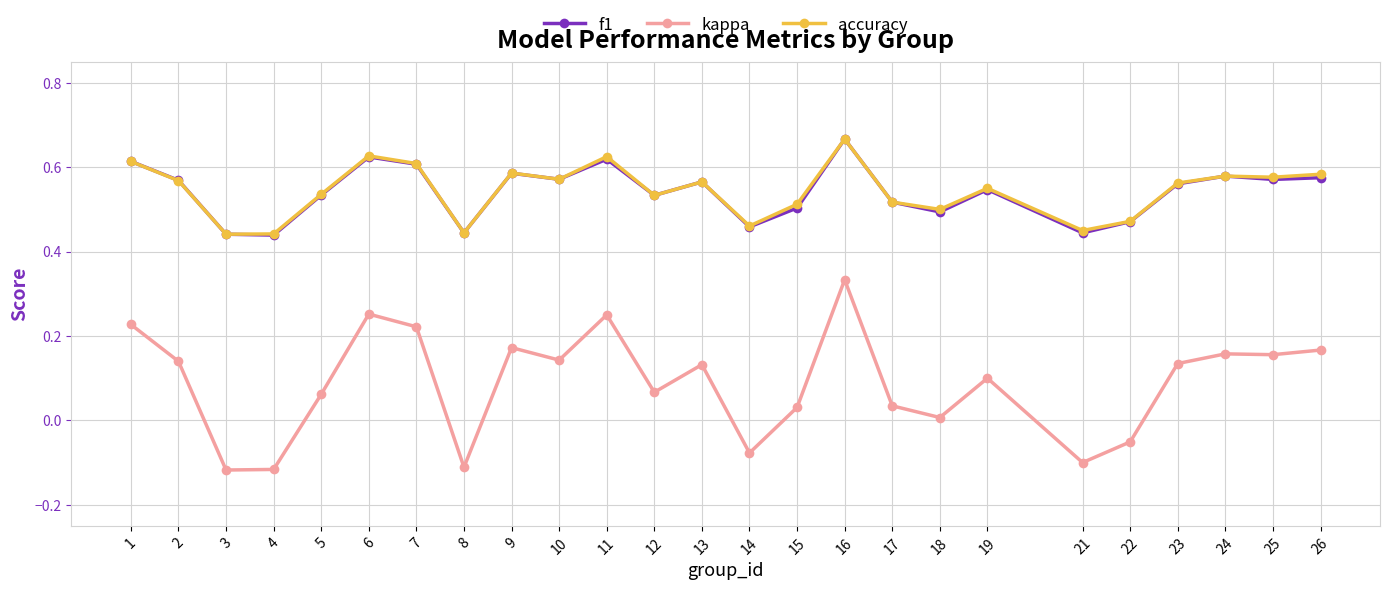

What are all the series names shown in the legend?

f1, kappa, accuracy